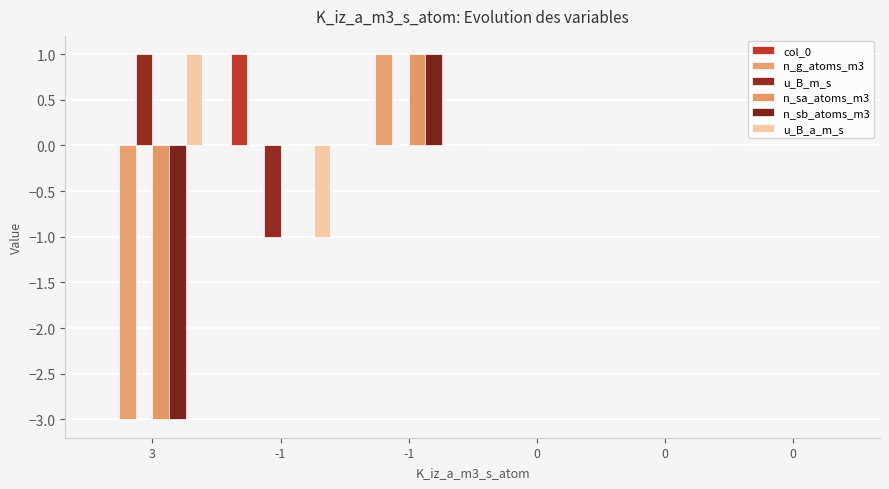

How many categories are shown in the chart?

6